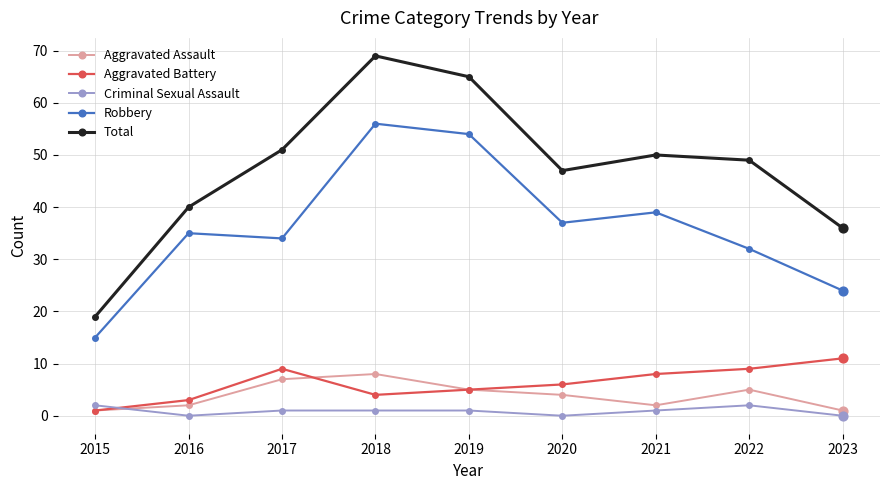

Which series has the widest spread of values?

Total